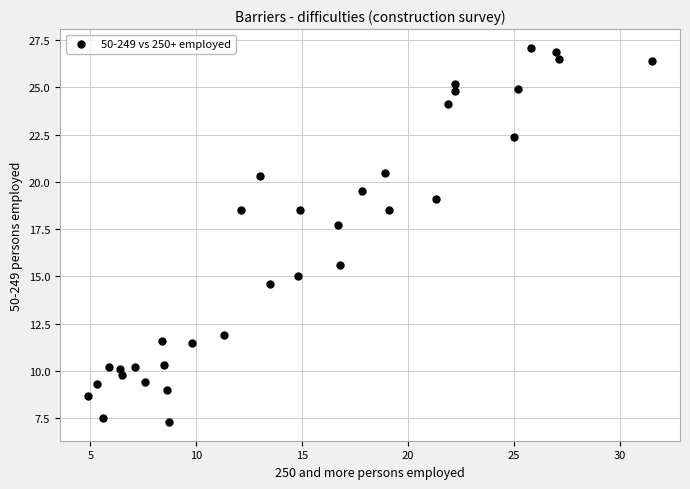

What Y value in the scatter plot is closest to 17?

17.7